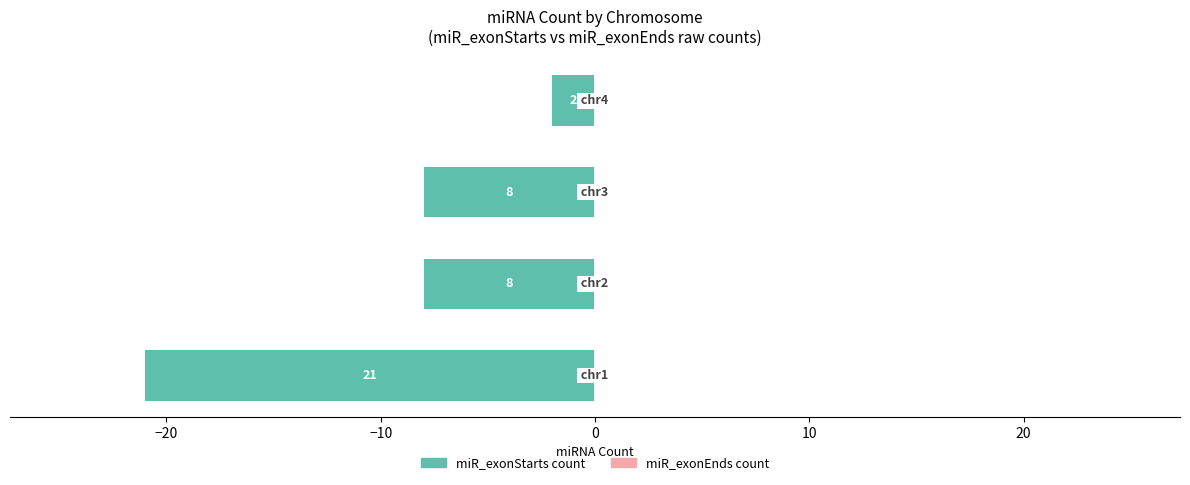

Are the bars horizontal?

Yes